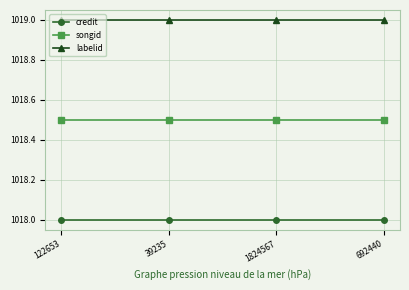

True or false: credit has more than 2 points higher than both neighbors.

False